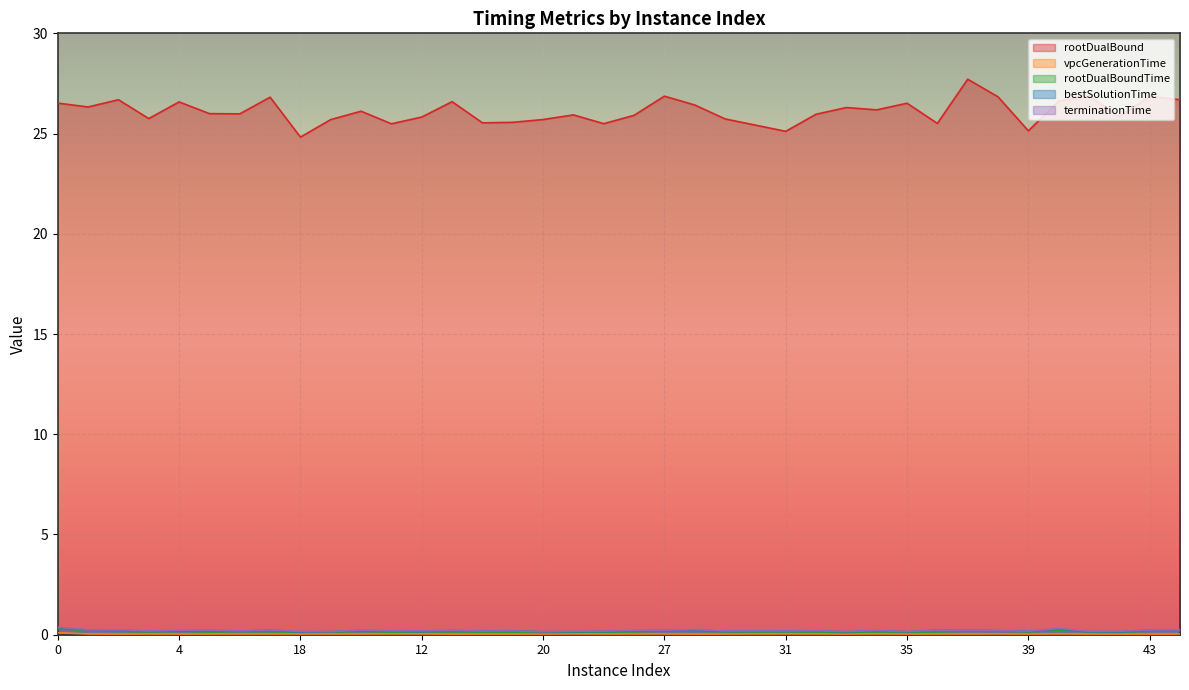

True or false: rootDualBoundTime has a value of 0.3 at 40.

False